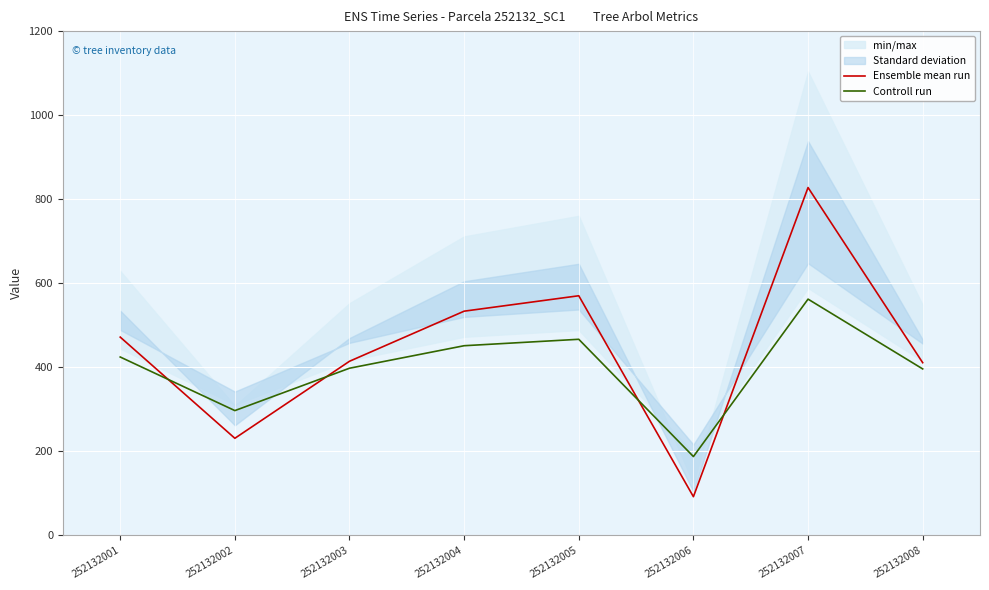

How many lines are shown in the chart?

2